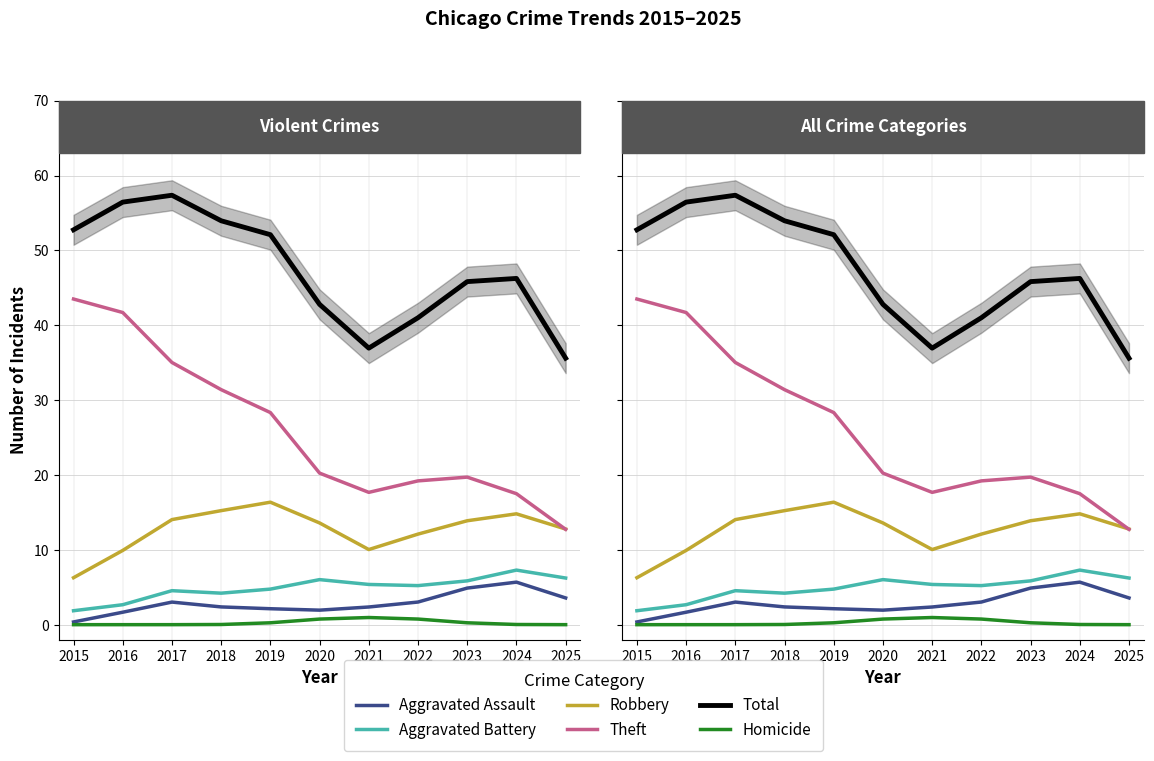

What is the lowest value of the Total series?

35.6